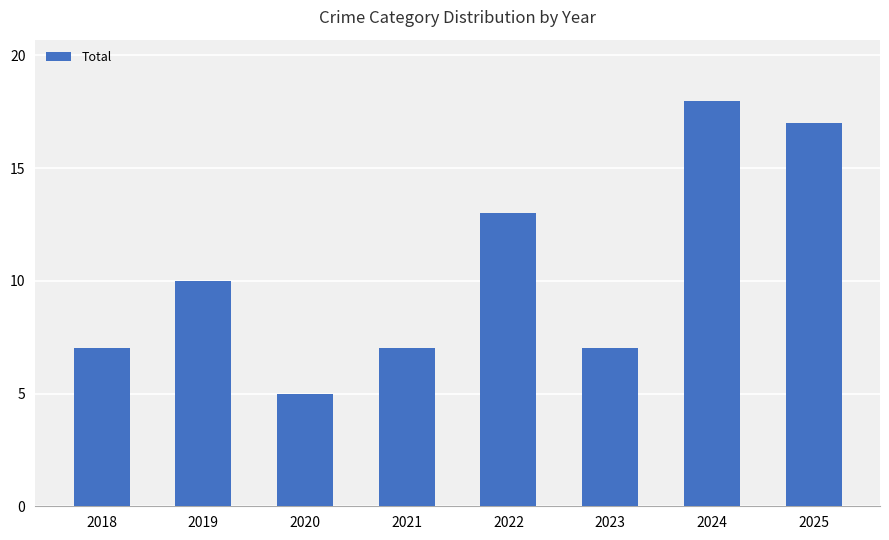

What is the ratio of the value at 2018 to the value at 2019?

0.7